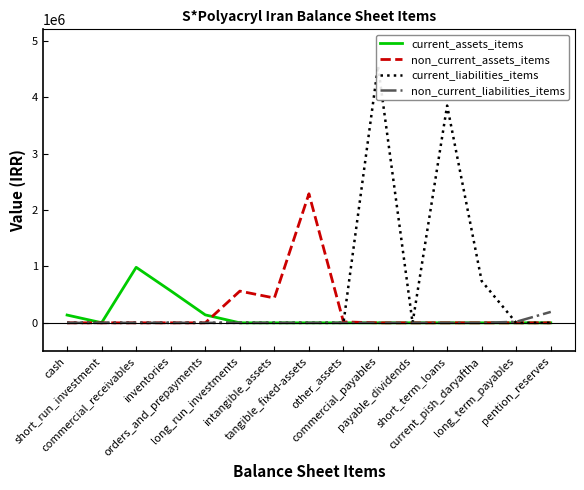

True or false: current_liabilities_items has a value of -2578257 at pention_reserves.

False